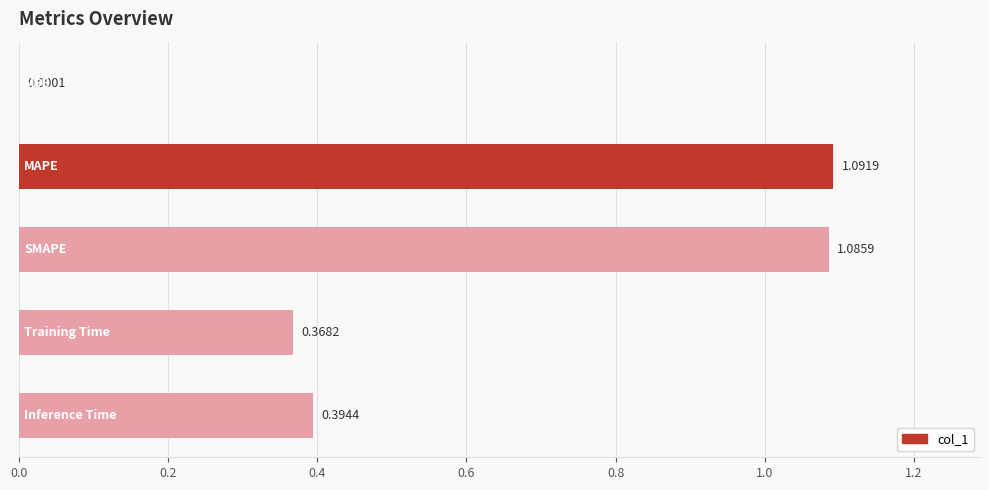

Count the number of categories in the chart.

5